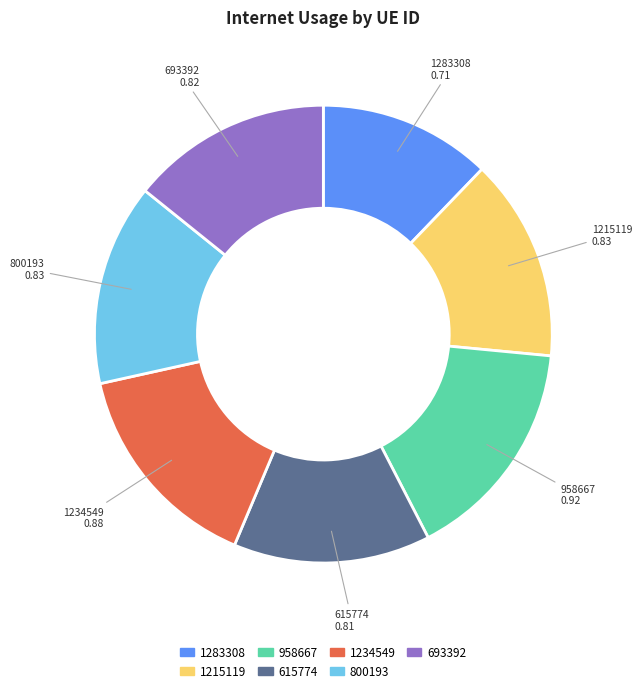

Combined, do 693392 and 1283308 account for over 50%?

No